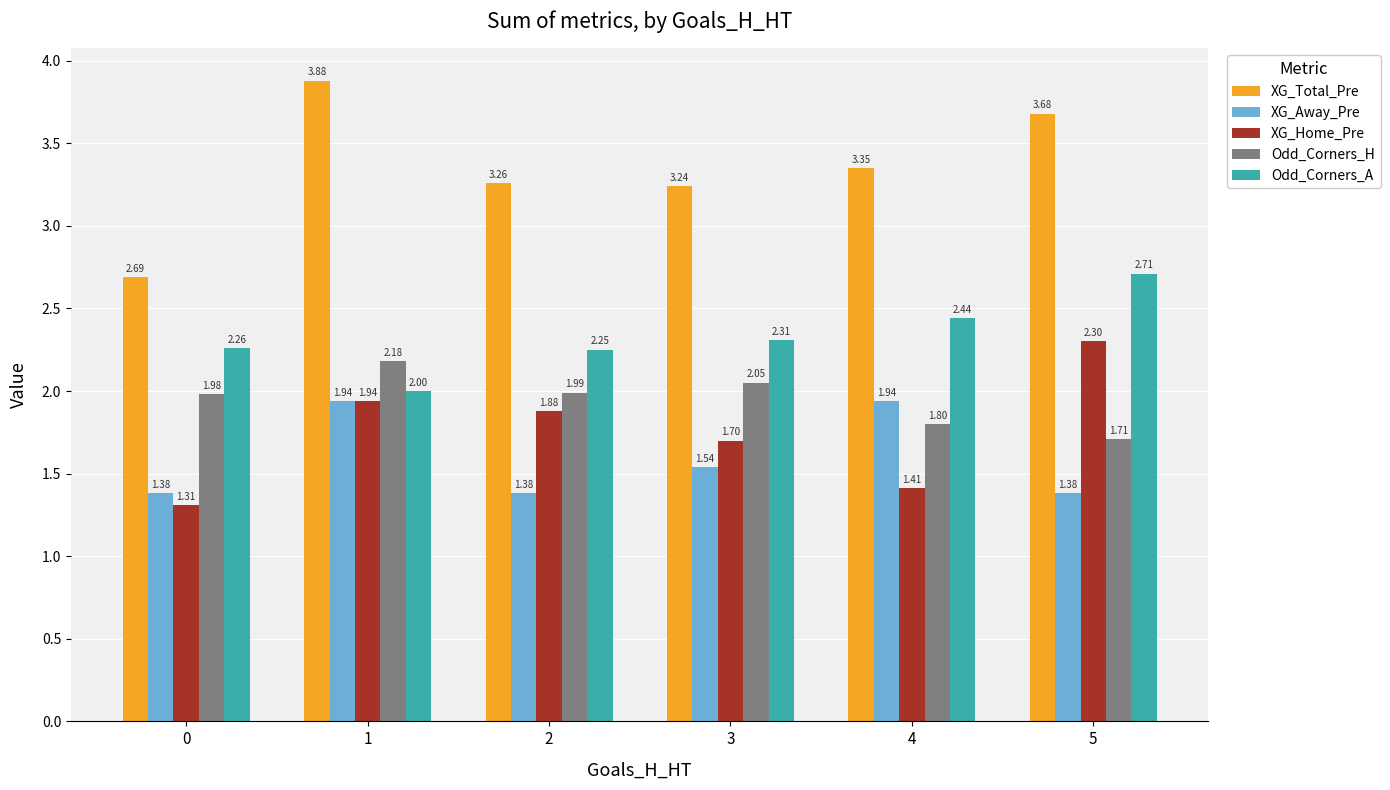

True or false: XG_Away_Pre has a value of 0.5 at 4.

False